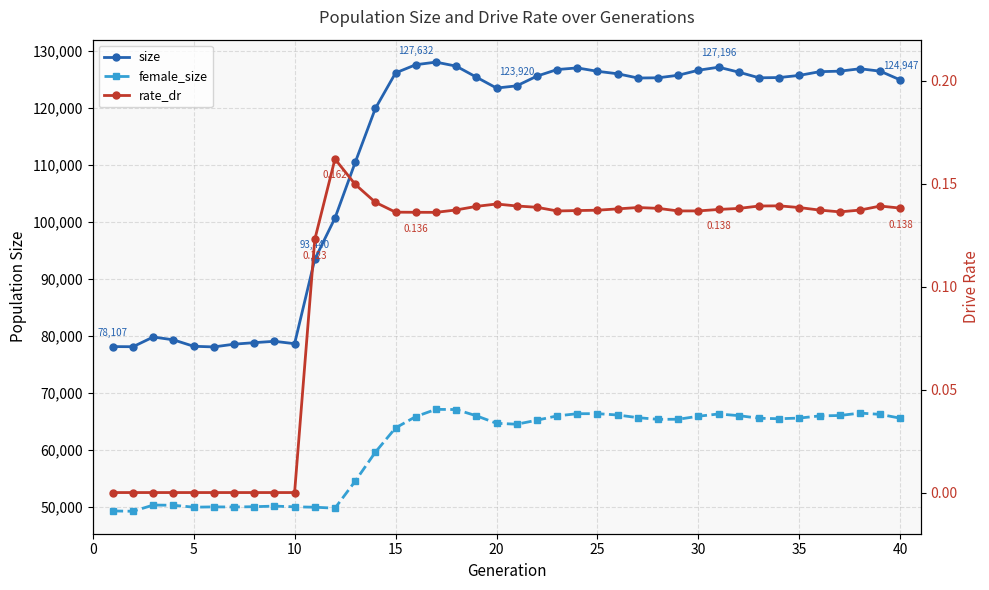

The value of female_size at 30 is 42197.1. True or false?

False